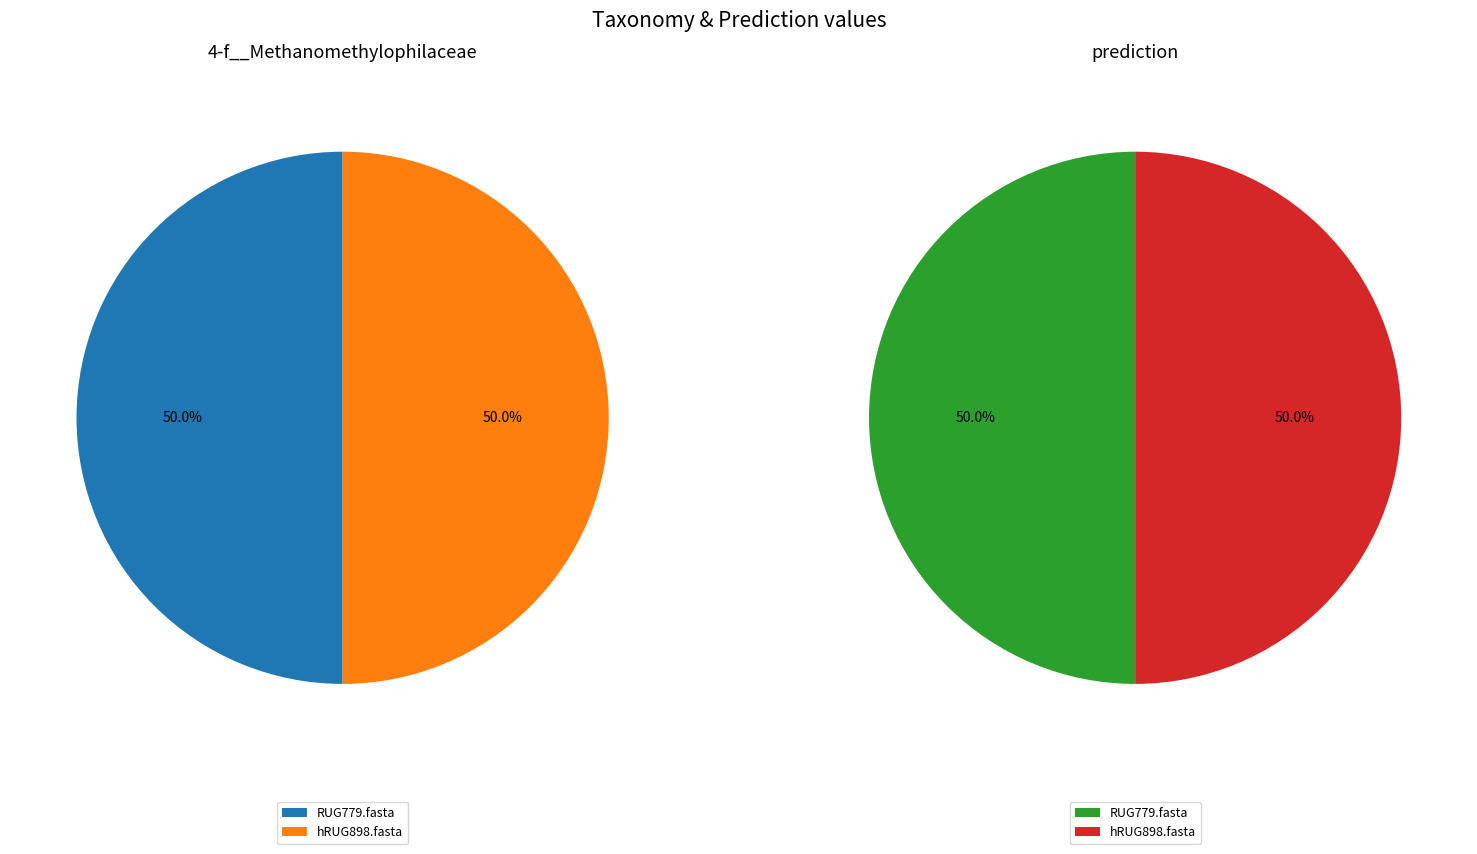

Which category has the smallest portion of the pie?

RUG779.fasta